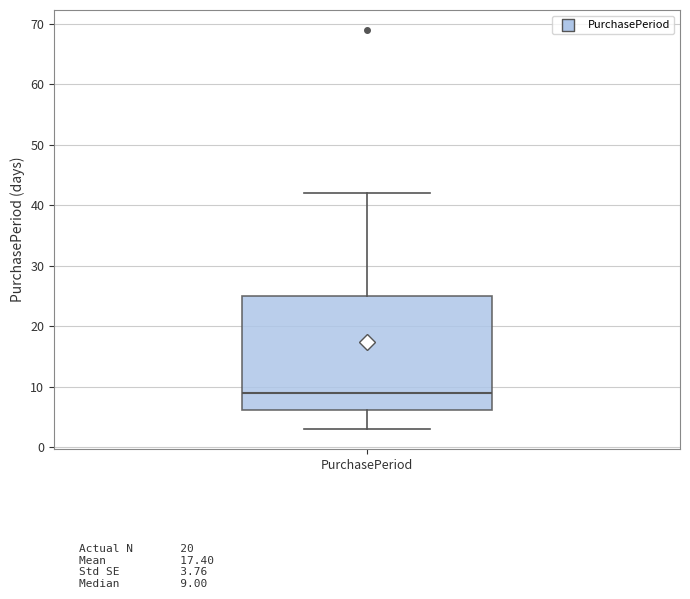

Transcribe this box plot: give where the median line is, the range the box spans, and where the two whiskers end, as read against the y-axis. The values are not printed on the chart, so give them approximately, as read against the axis.

median 9, box 6 to 25, whiskers 3 to 42